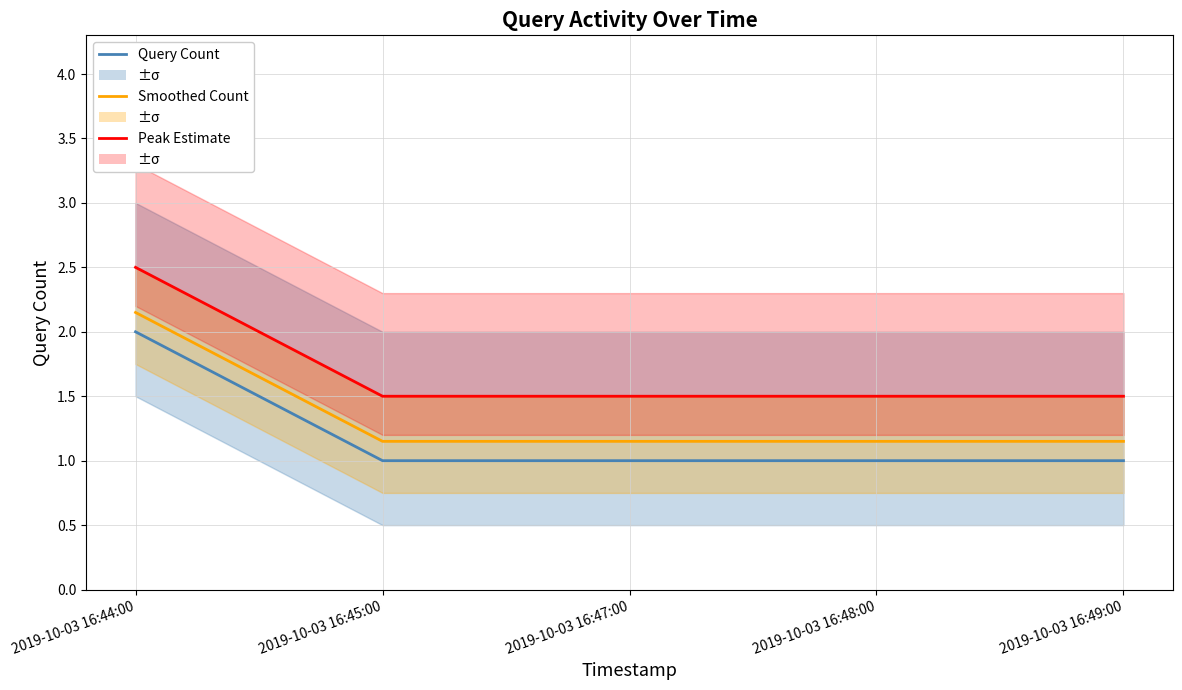

List the series in order of their peak value, highest first.

Peak Estimate, Smoothed Count, Query Count